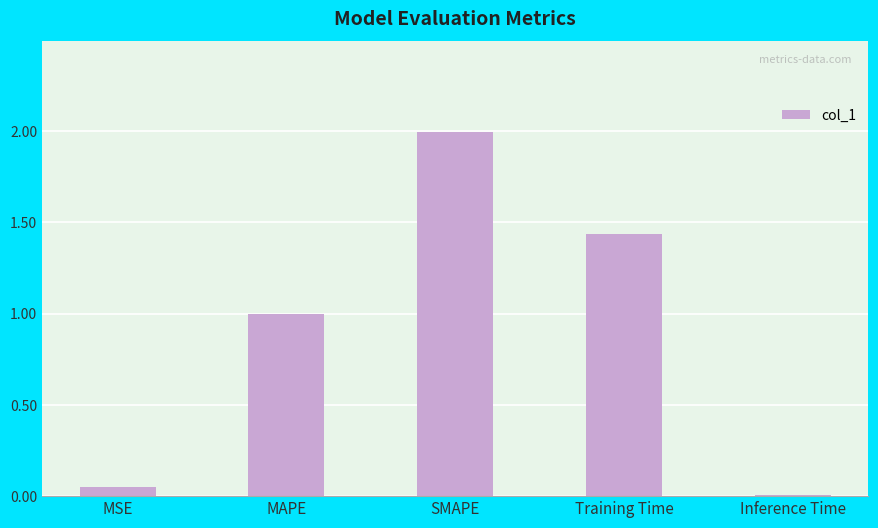

What is the average value?

0.9